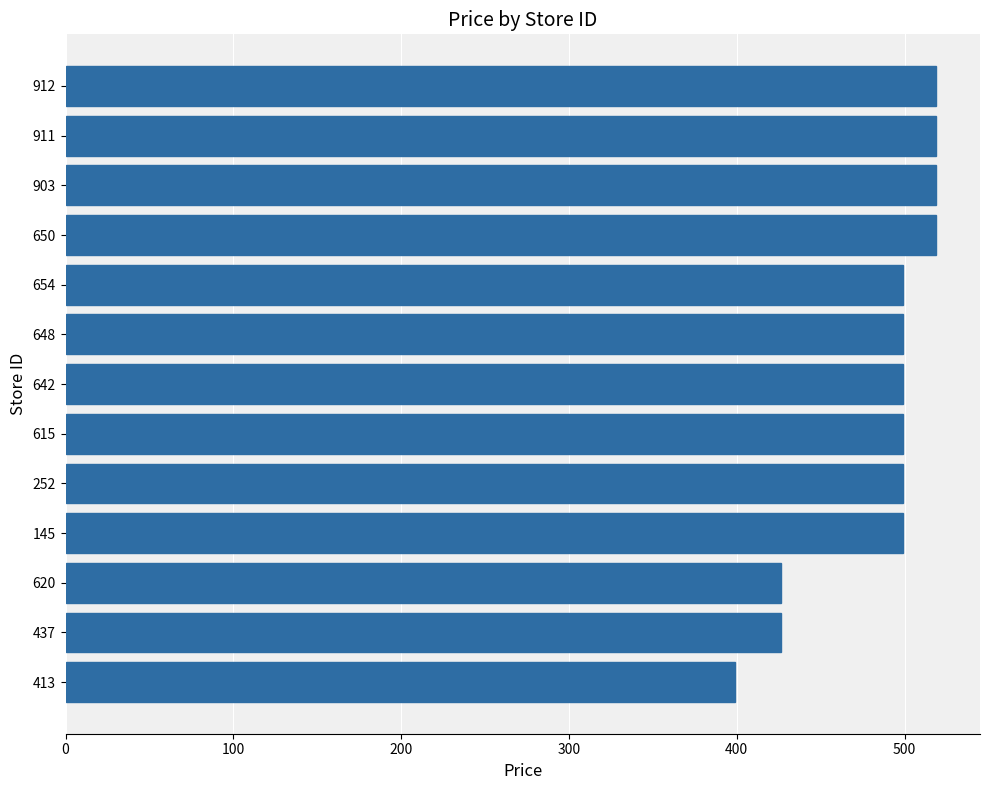

Reading bottom to top, transcribe all the data shown in this chart.

413=399.0	437=426.4	620=426.4	145=499.0	252=499.0	615=499.0	642=499.0	648=499.0	654=499.0	650=519.0	903=519.0	911=519.0	912=519.0